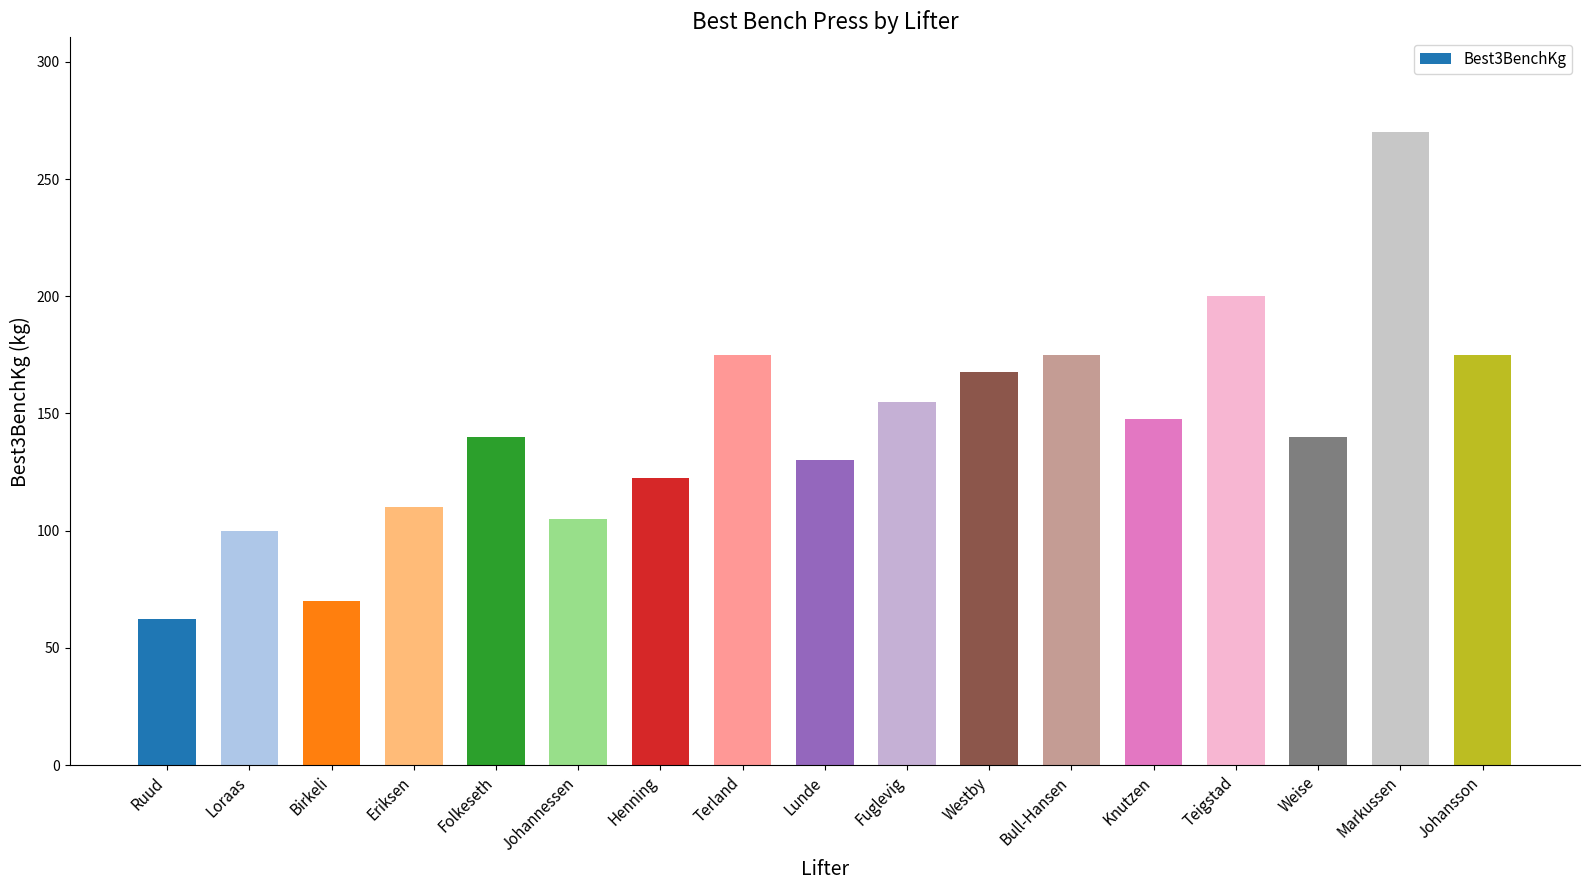

What is the label of the 3rd bar from the right?

Weise